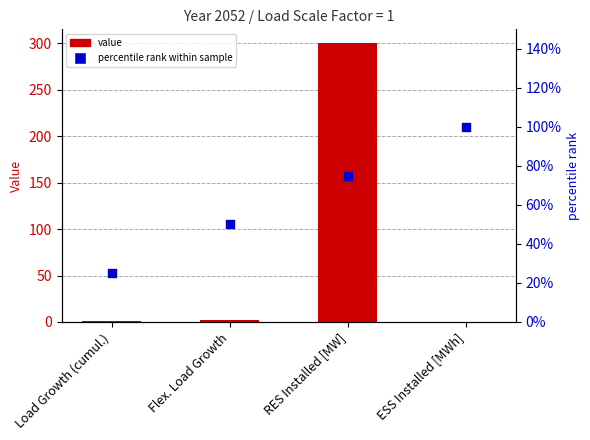

Which series has the largest total across all categories?

Value